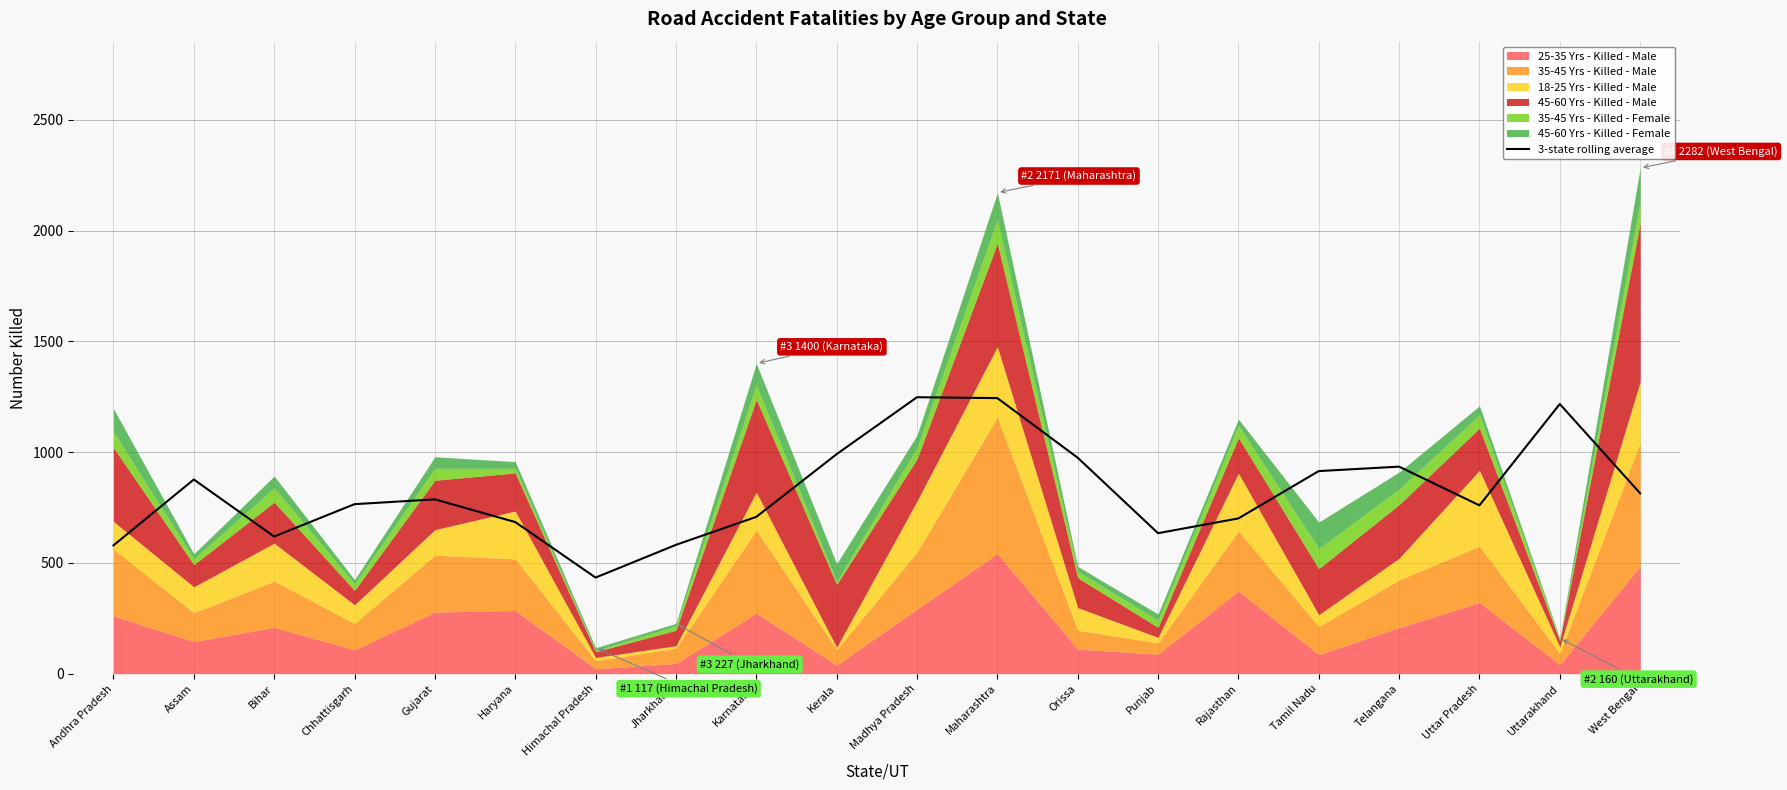

Approximately how many times larger is the value at Rajasthan compared to Madhya Pradesh?

0.6